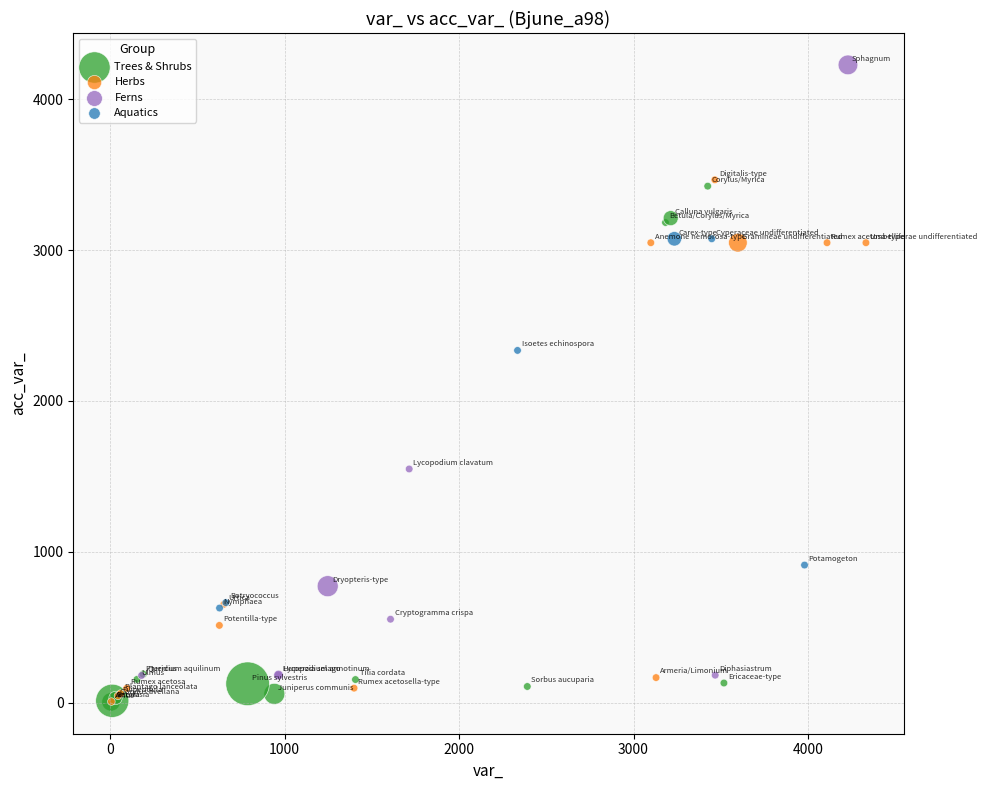

Which series has the widest spread of Y values?

Ferns